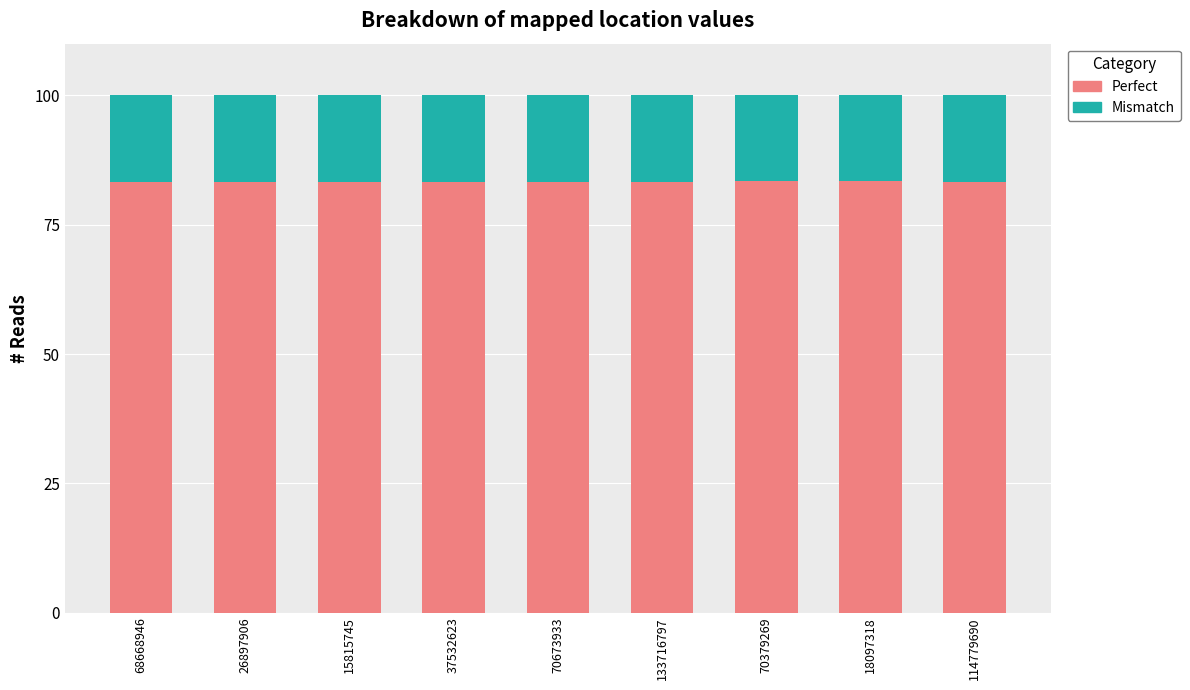

What is the minimum value for Perfect?

83.2